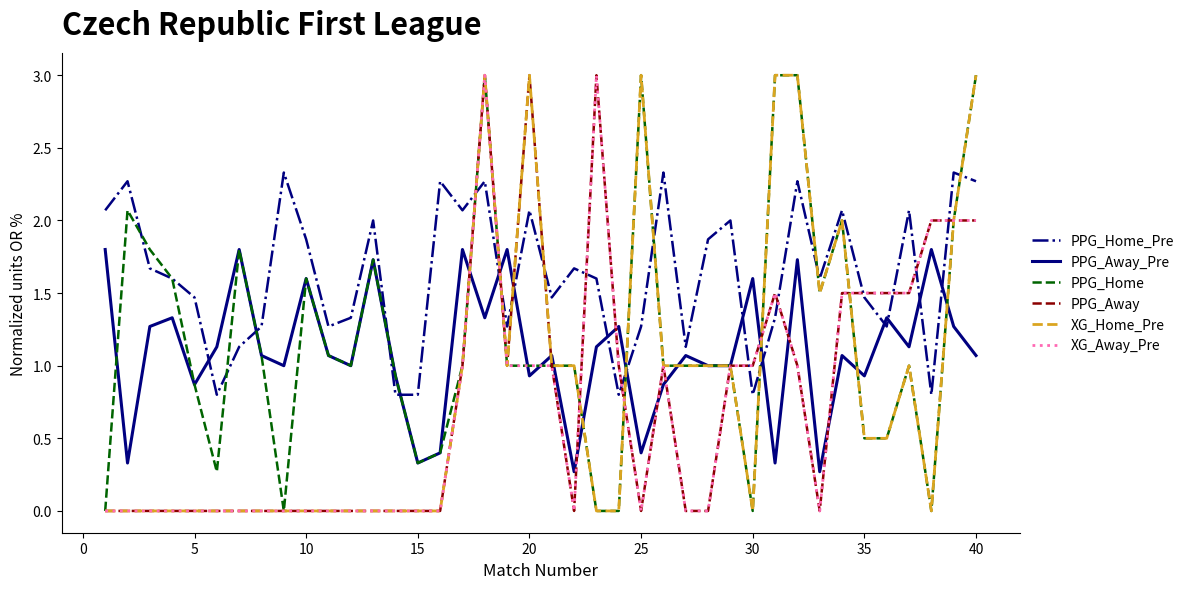

At how many categories does at least one series exceed 0?

40